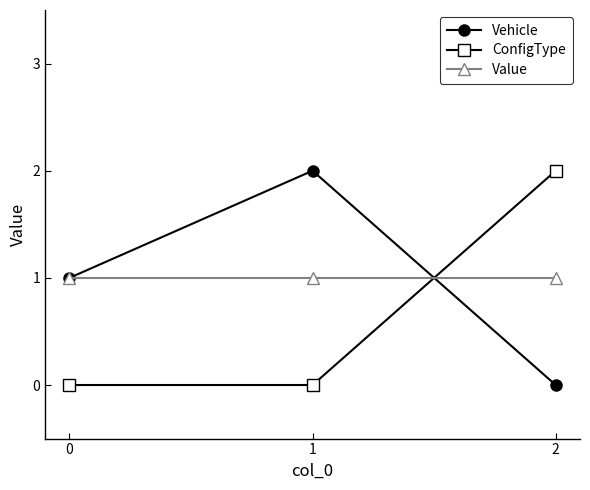

At how many categories does at least one series exceed 0?

3